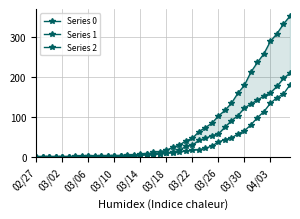

List the series in order of their overall mean, lowest first.

Series 1, Series 2, Series 0